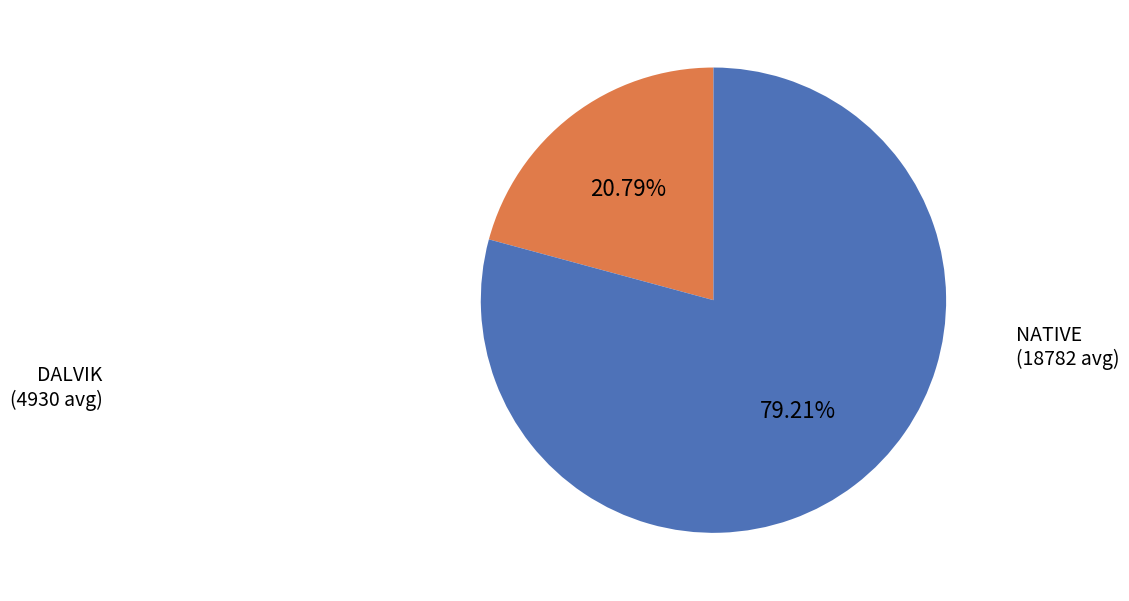

What is the ratio of the value at DALVIK (4930 avg) to the value at NATIVE (18782 avg)?

0.3